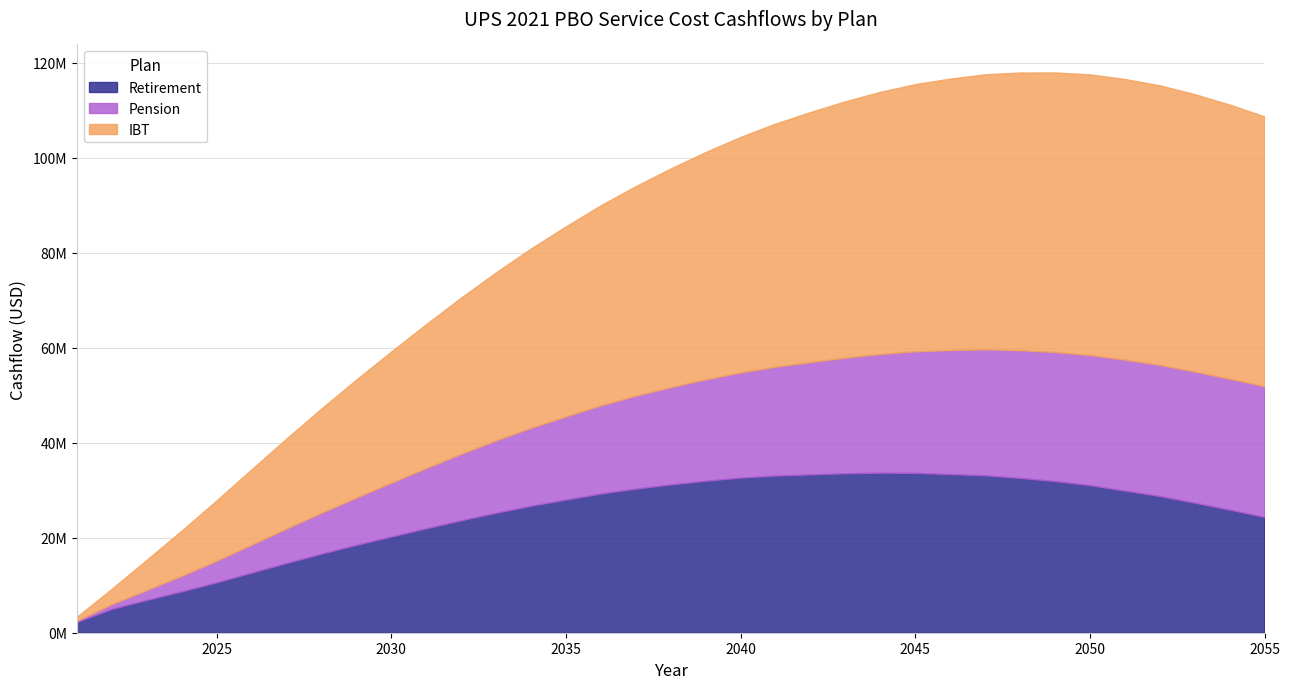

What is the difference between the highest and lowest values at 2037?

24560211